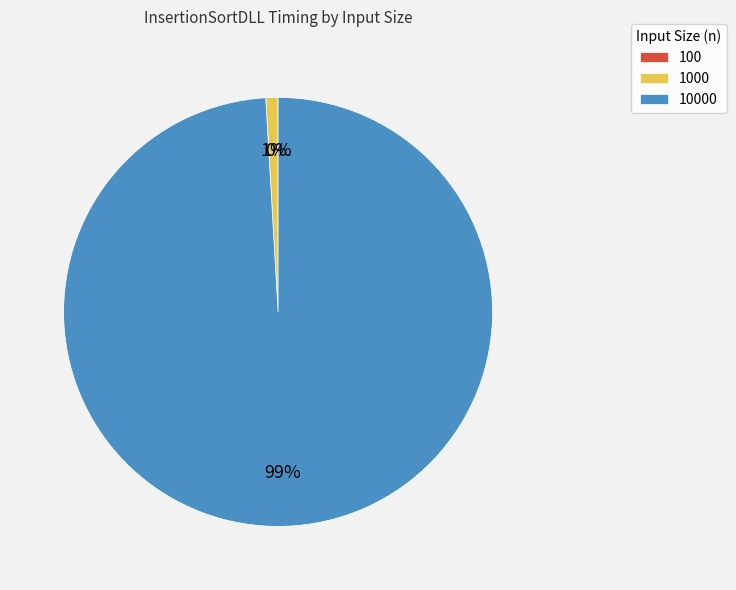

To the nearest percent, what is the average slice percentage?

33%